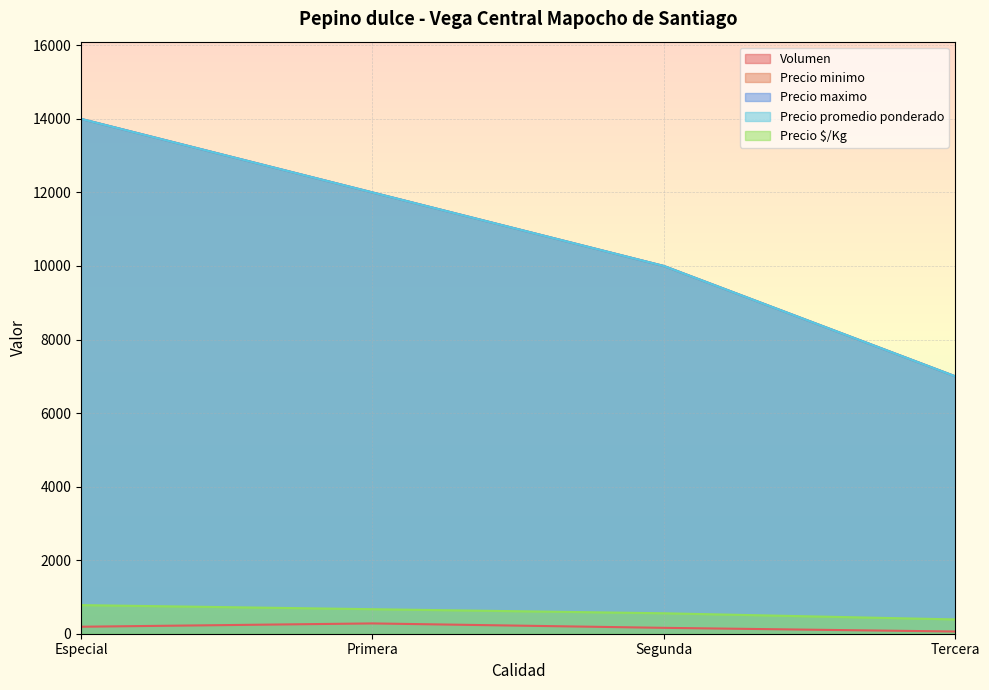

Where does the Precio maximo series first go above 12000?

Especial